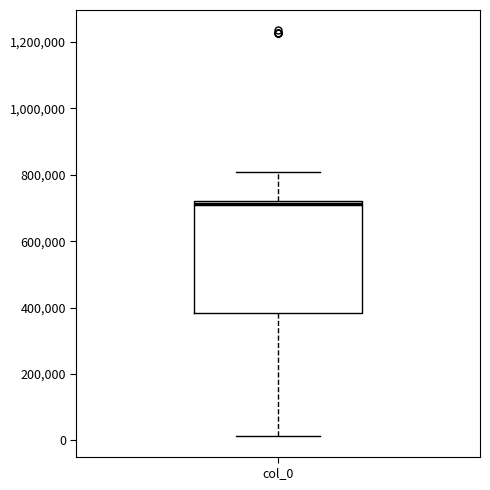

Where is the upper edge of the box for col_0 on the y-axis? The values are not printed on the chart, so give them approximately, as read against the axis.

720000